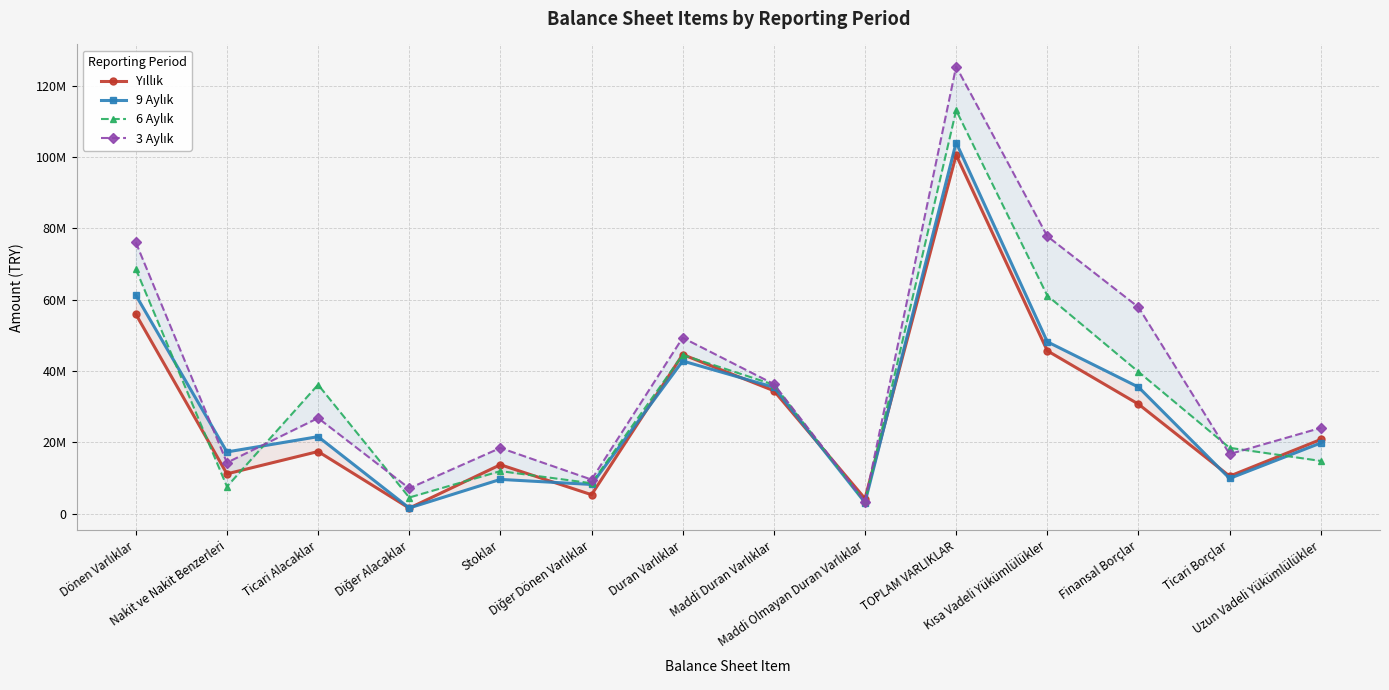

Where is 3 Aylık nearest to the value 64334566?

Finansal Borçlar